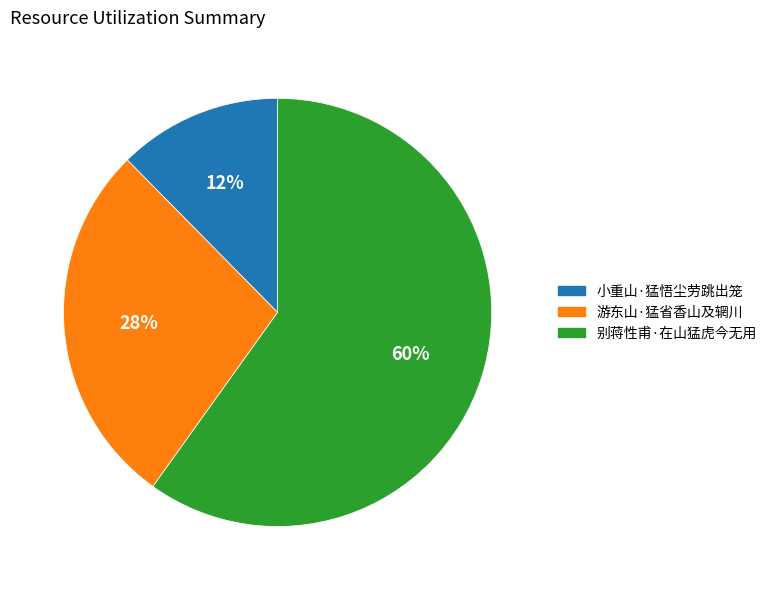

To the nearest percent, what is the difference between the 小重山·猛悟尘劳跳出笼 and 别蒋性甫·在山猛虎今无用 slice percentages?

48%